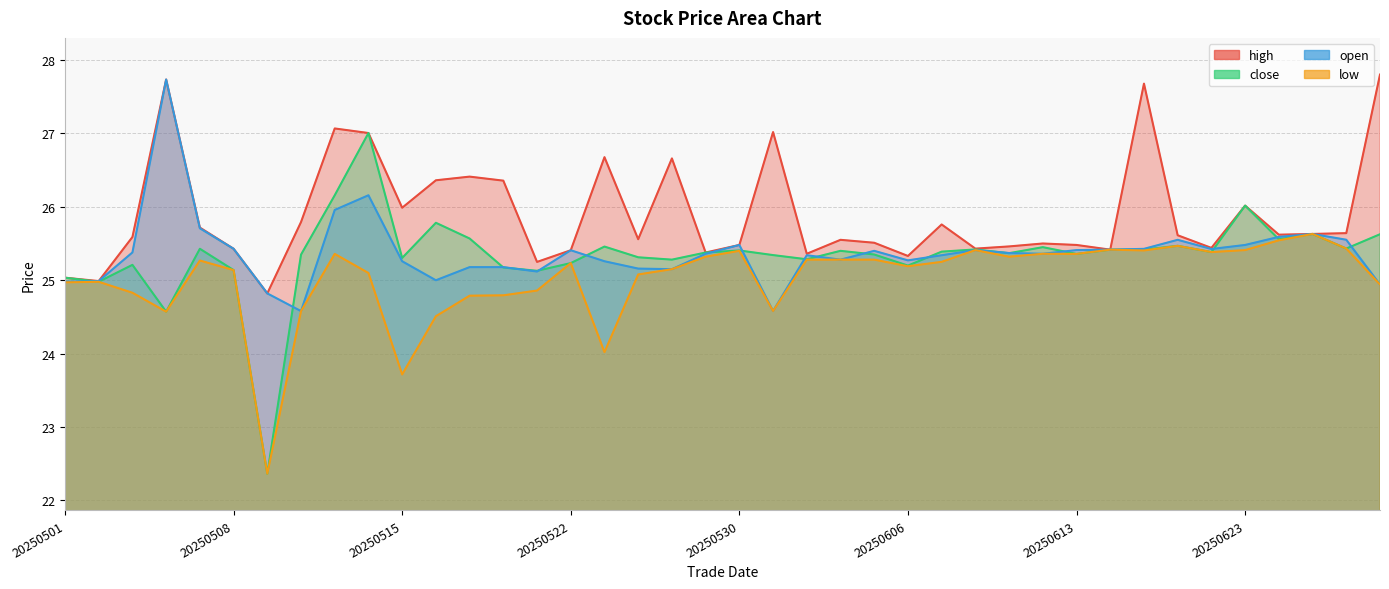

Where is close nearest to the value 24?

20250506